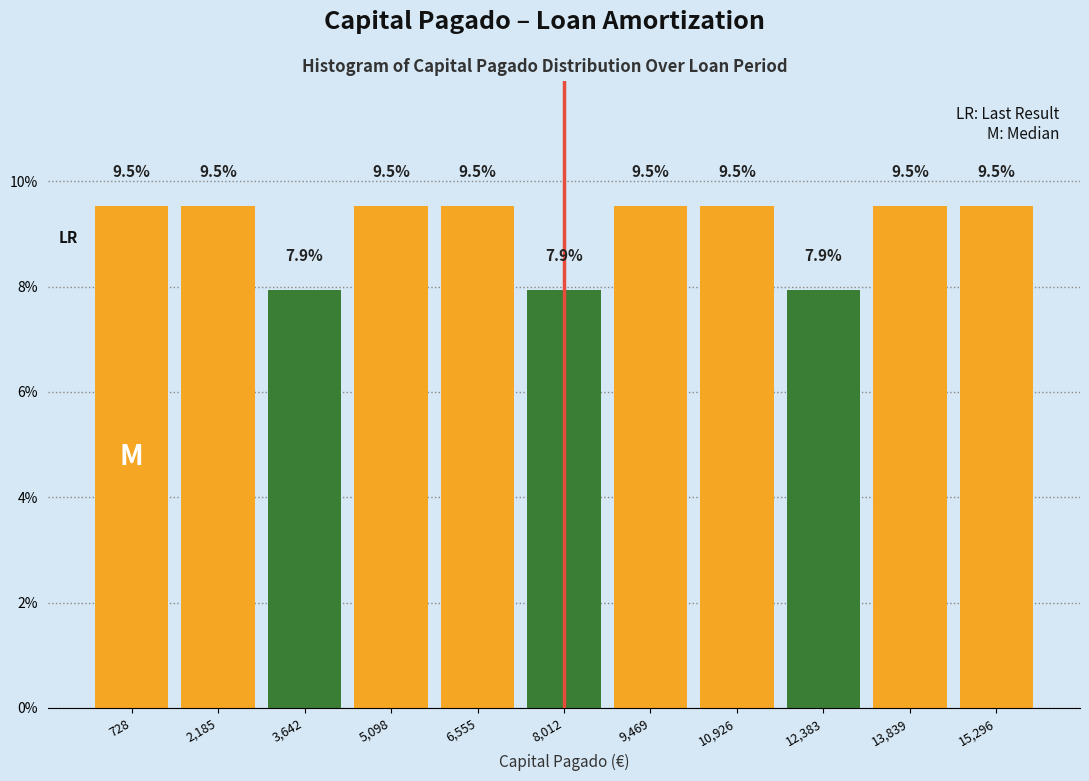

How tall is the bar that spans 3000 to 4400 on the x-axis? The bar edges are not printed on the chart, so give them approximately, as read against the axis.

7.9